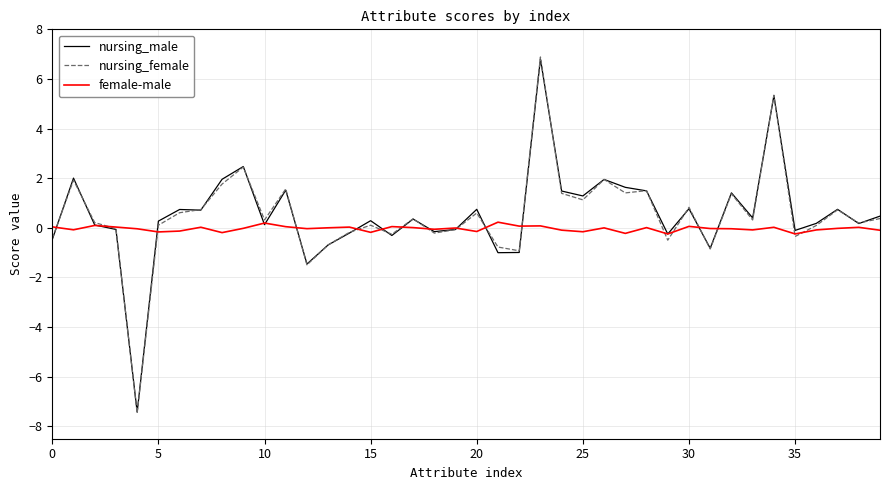

How many series are shown in this chart?

3